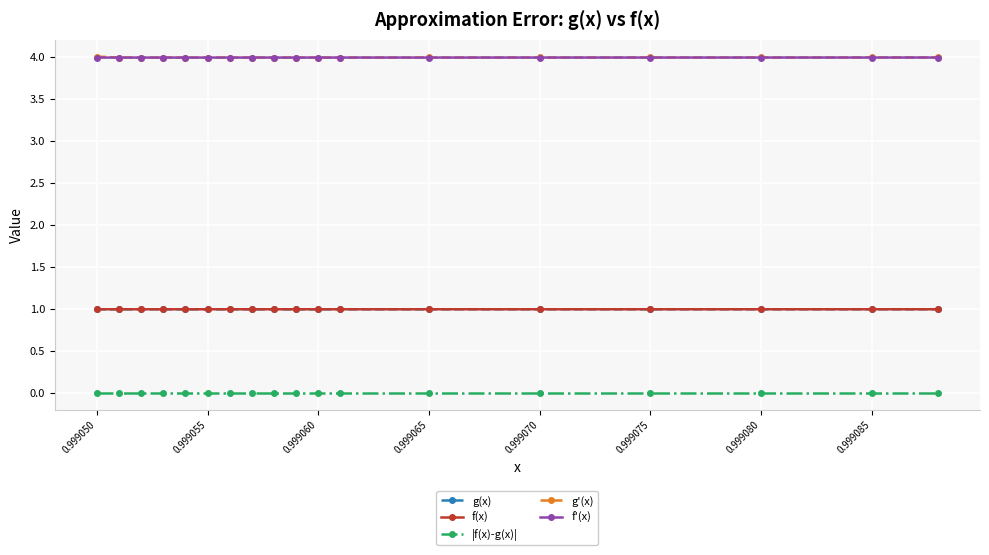

At how many categories does at least one series exceed 0?

18